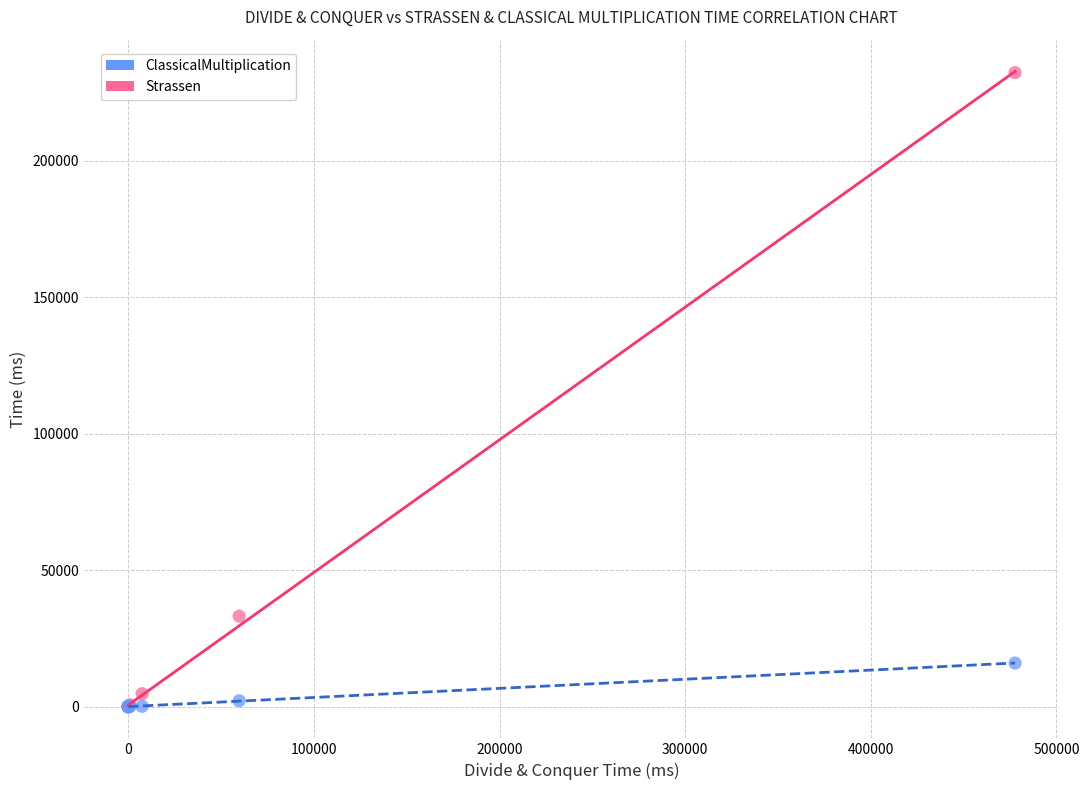

What are all the series names shown in the legend?

ClassicalMultiplication, Strassen